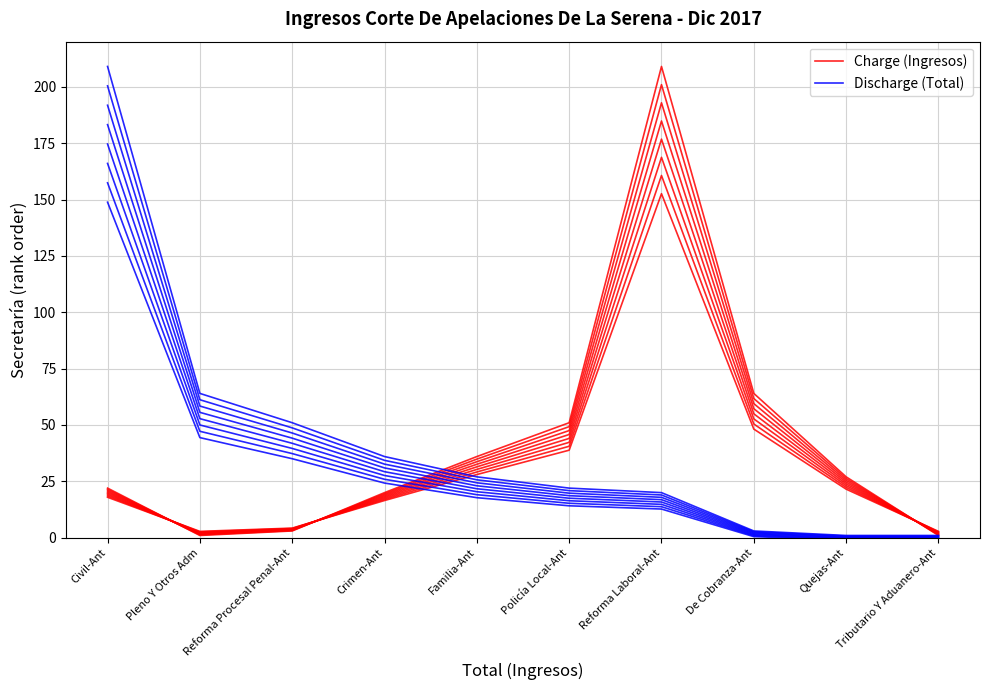

What is the value of the Charge (Ingresos) point at the 1st from the left?

22